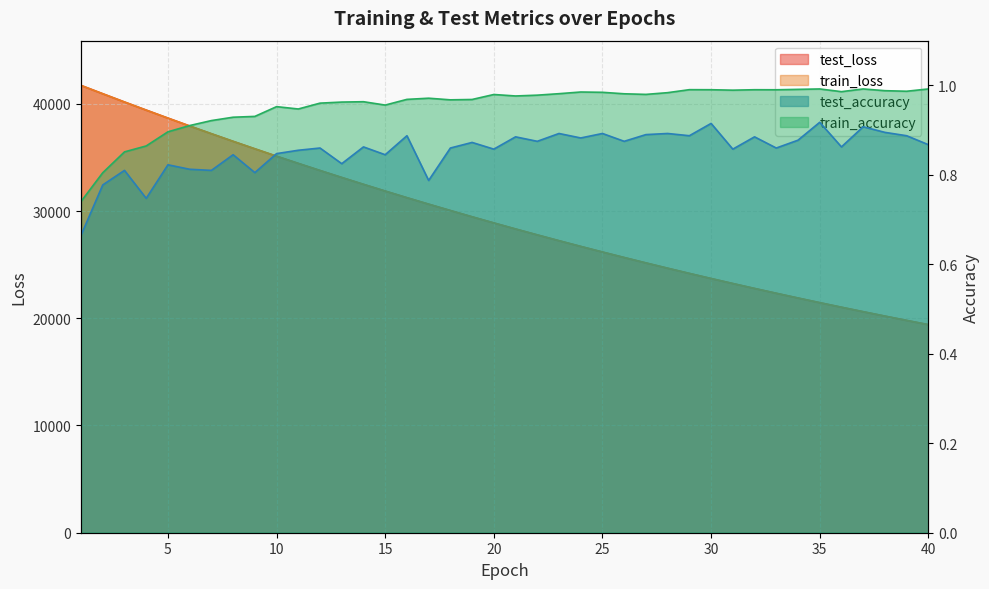

Which label corresponds to the largest value in the chart?

1